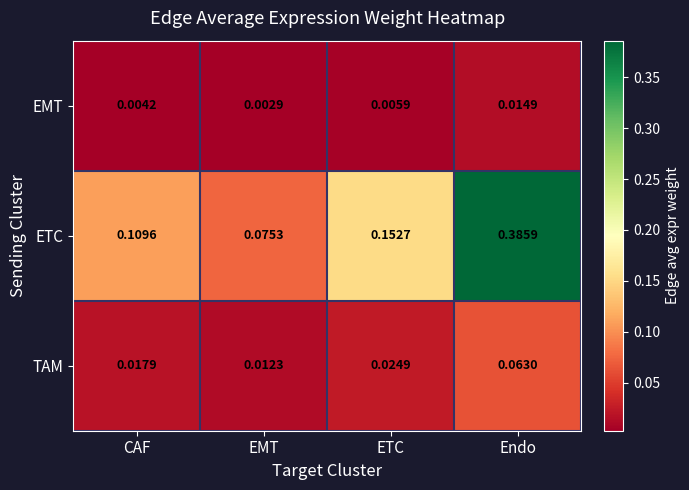

List the series in order of their peak value, lowest first.

EMT, TAM, ETC